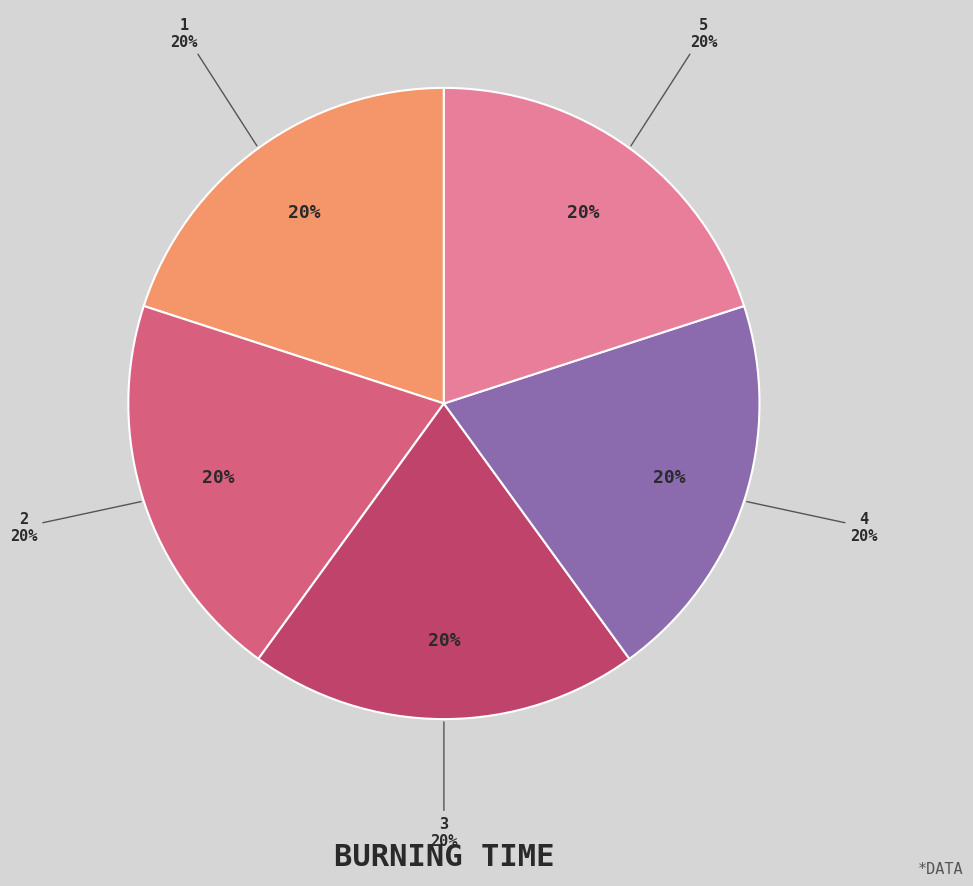

Does 1 account for over 50% of the chart?

No